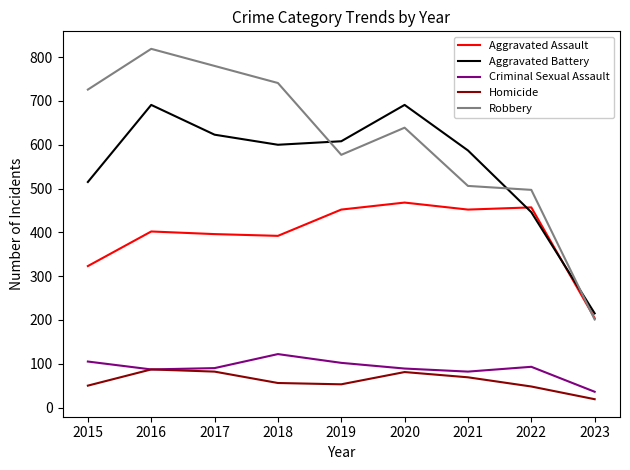

The value of Homicide at 2019 is 53. True or false?

True